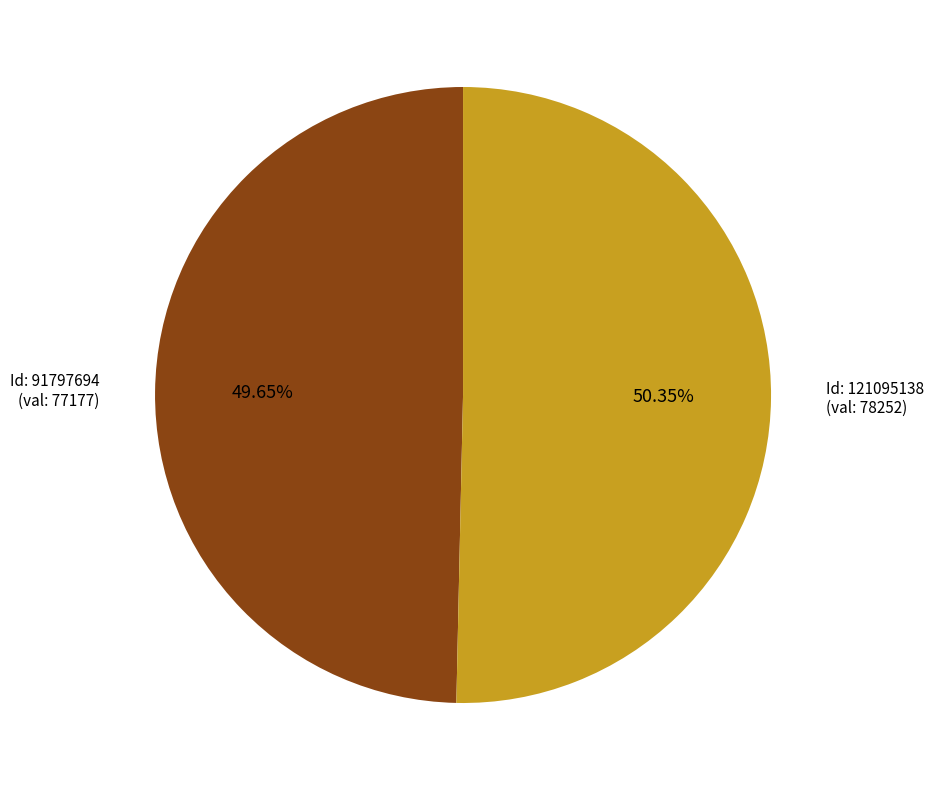

Does any single category account for the majority?

Yes